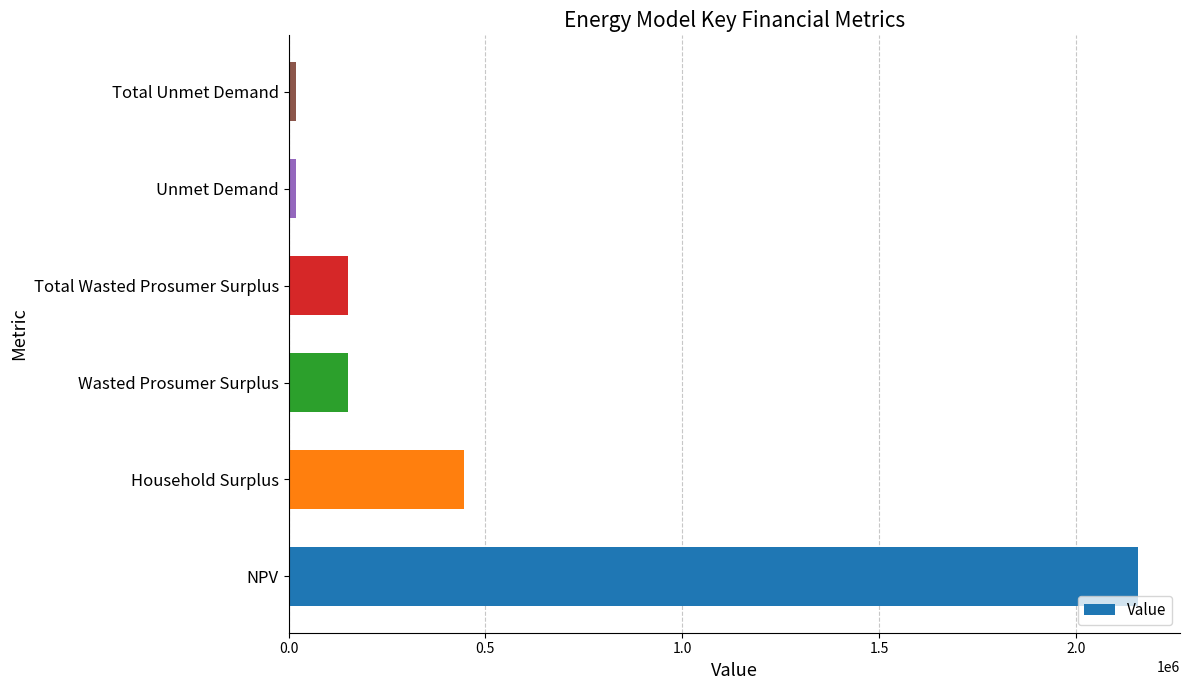

How many categories are shown in the chart?

6